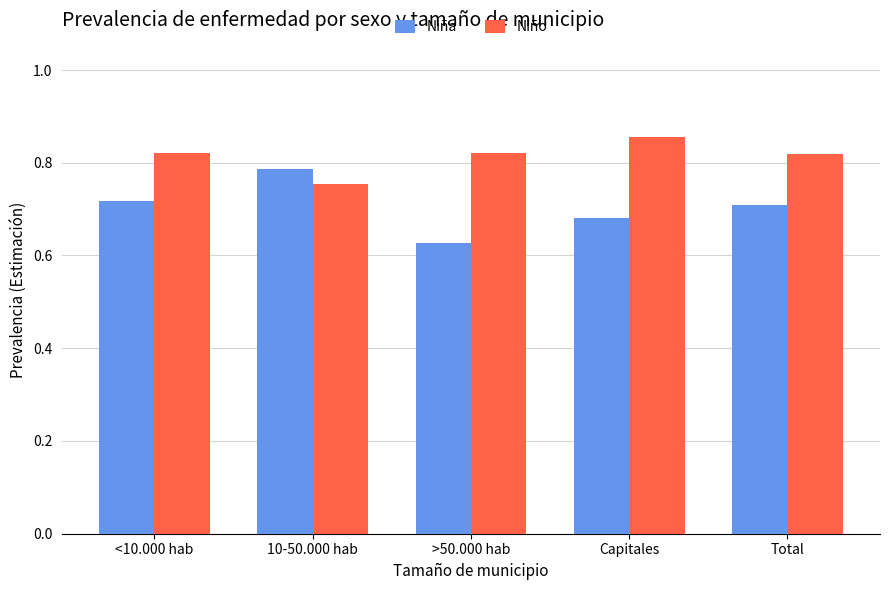

Which series has the largest range (max minus min)?

Niña